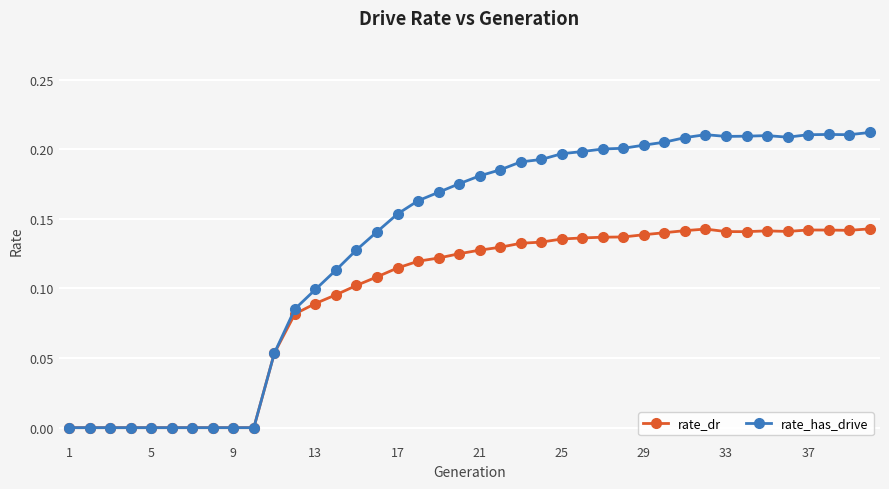

How many distinct data groups are displayed?

2